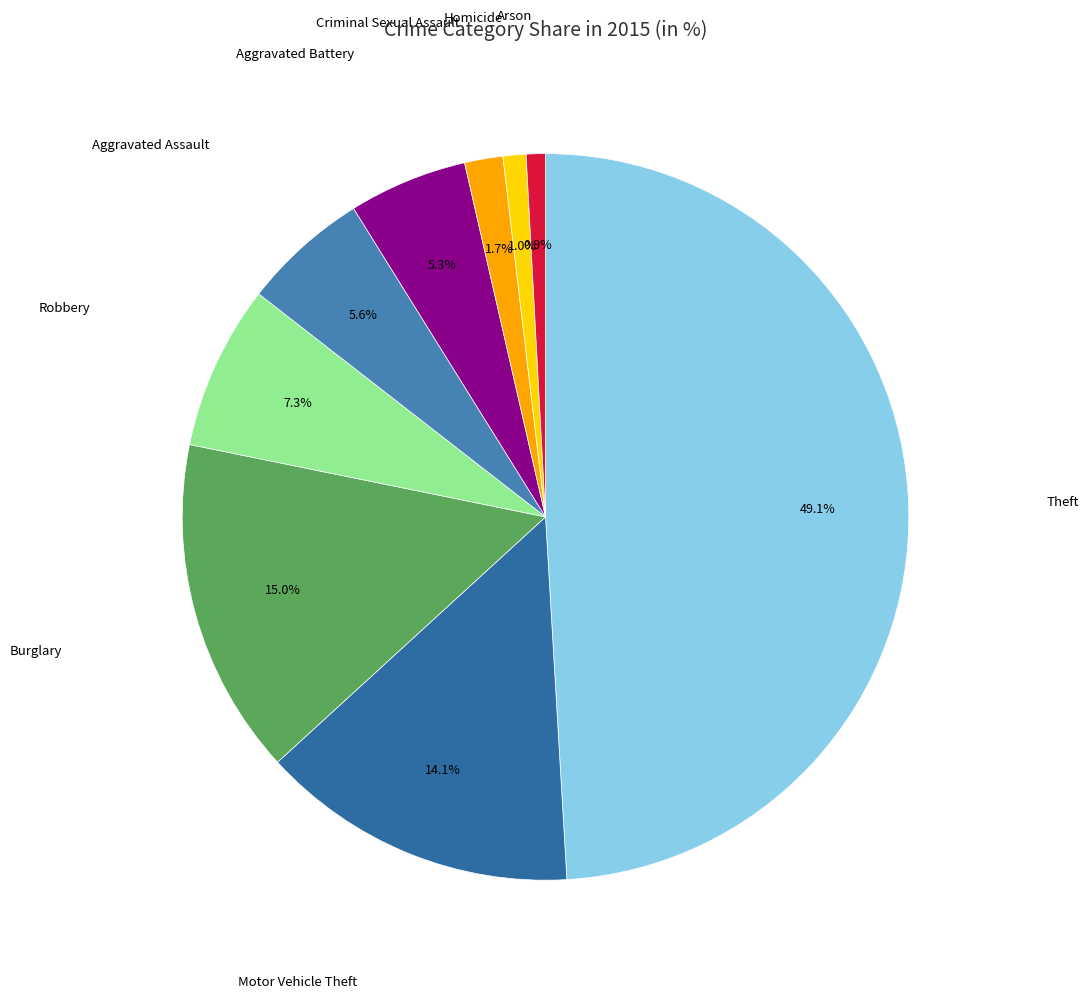

How many segments does this pie chart have?

9